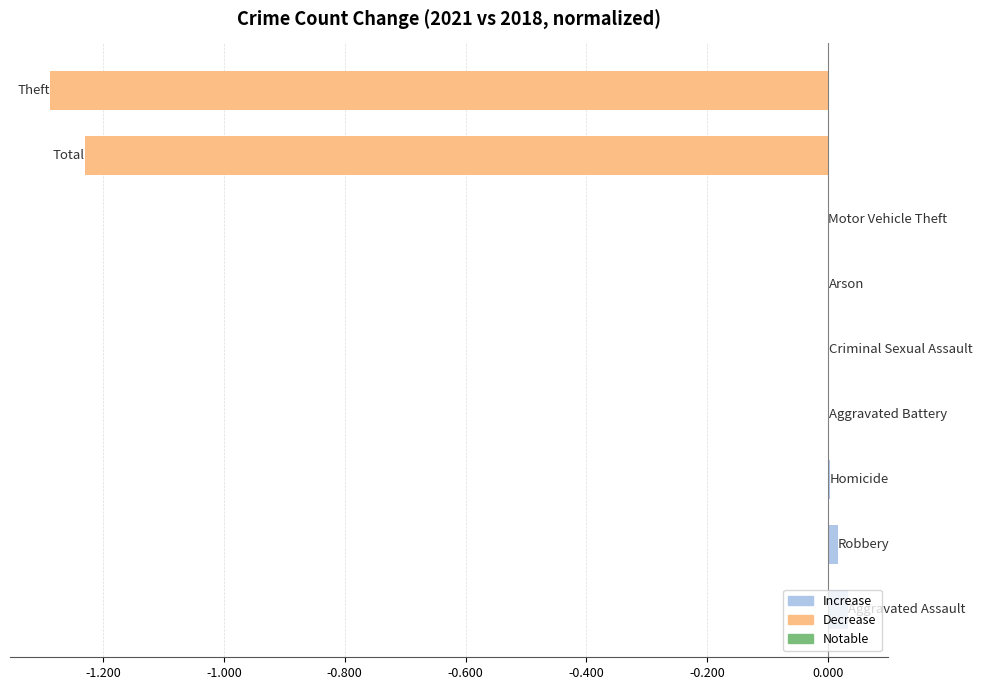

What is the sum of all values?

-2.5